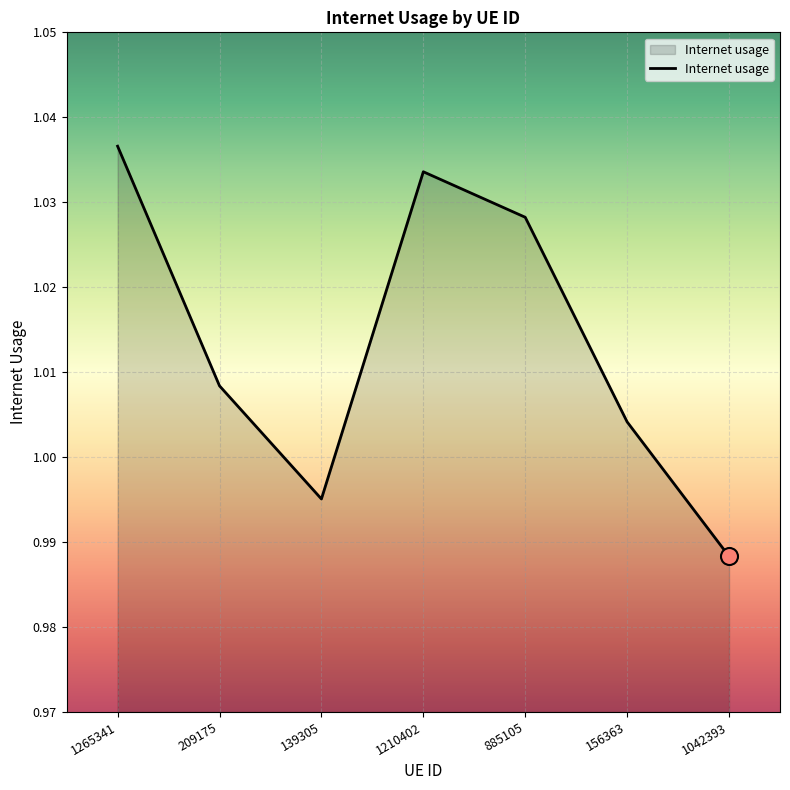

Between 156363 and 1265341, which is larger?

1265341